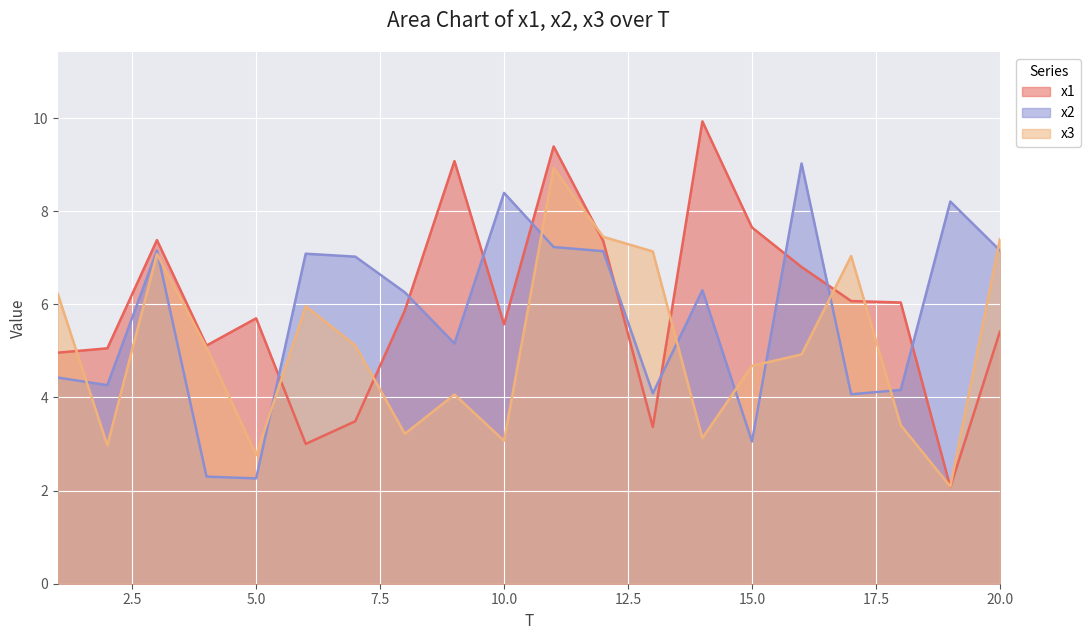

How many times do x3 and x2 cross each other?

10